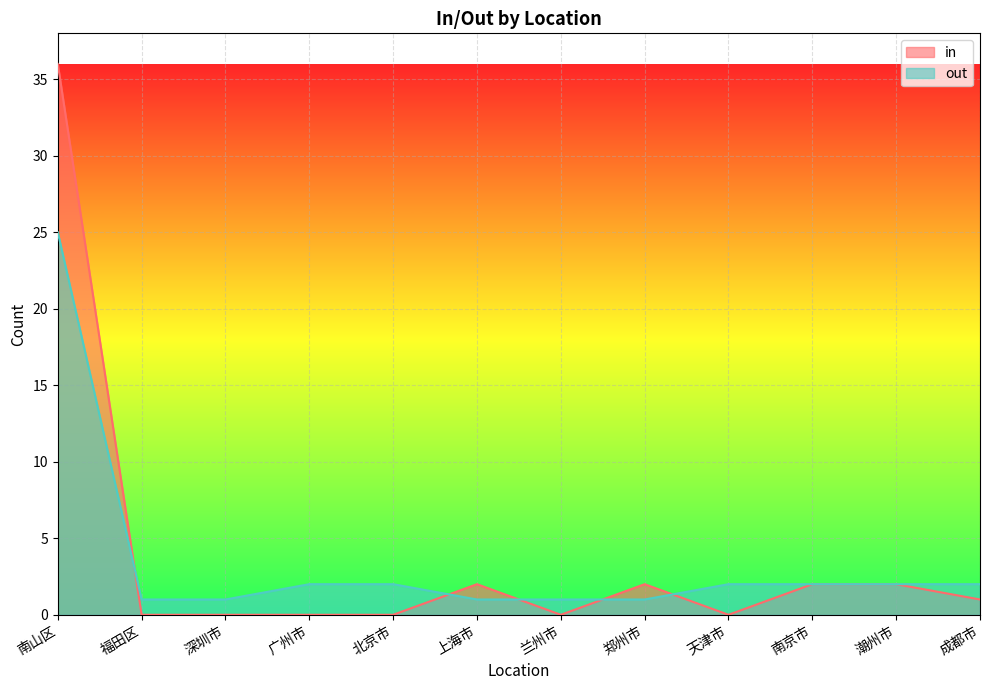

The value of out at 南京市 is 3. True or false?

False